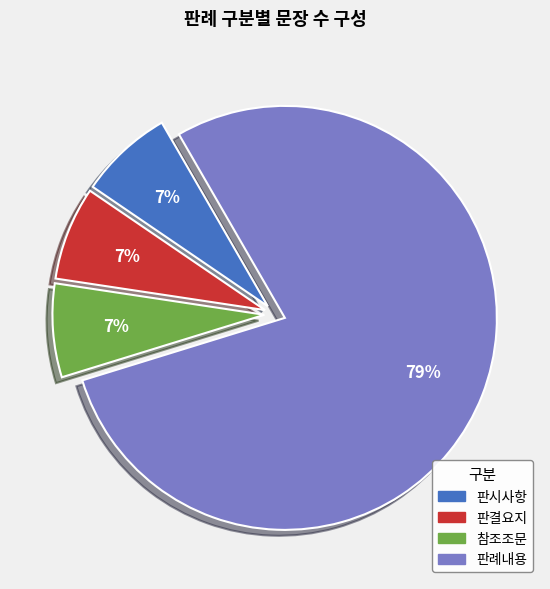

What is the majority slice?

판례내용